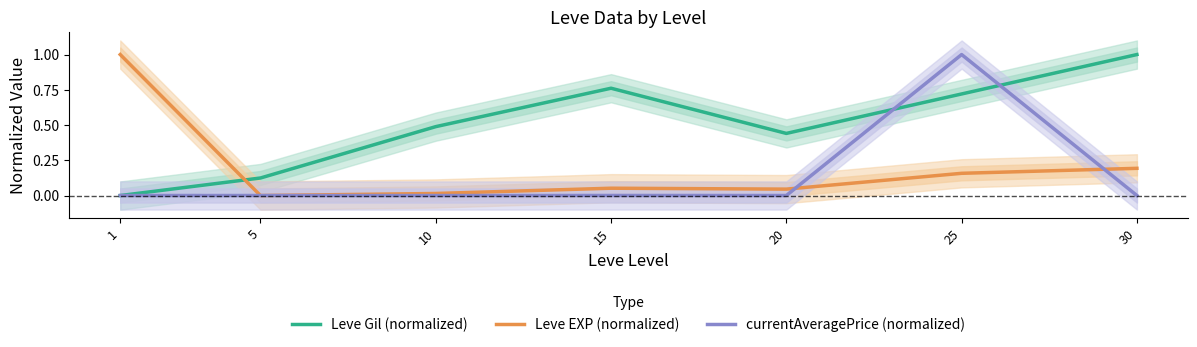

What is the greatest value displayed?

1.0